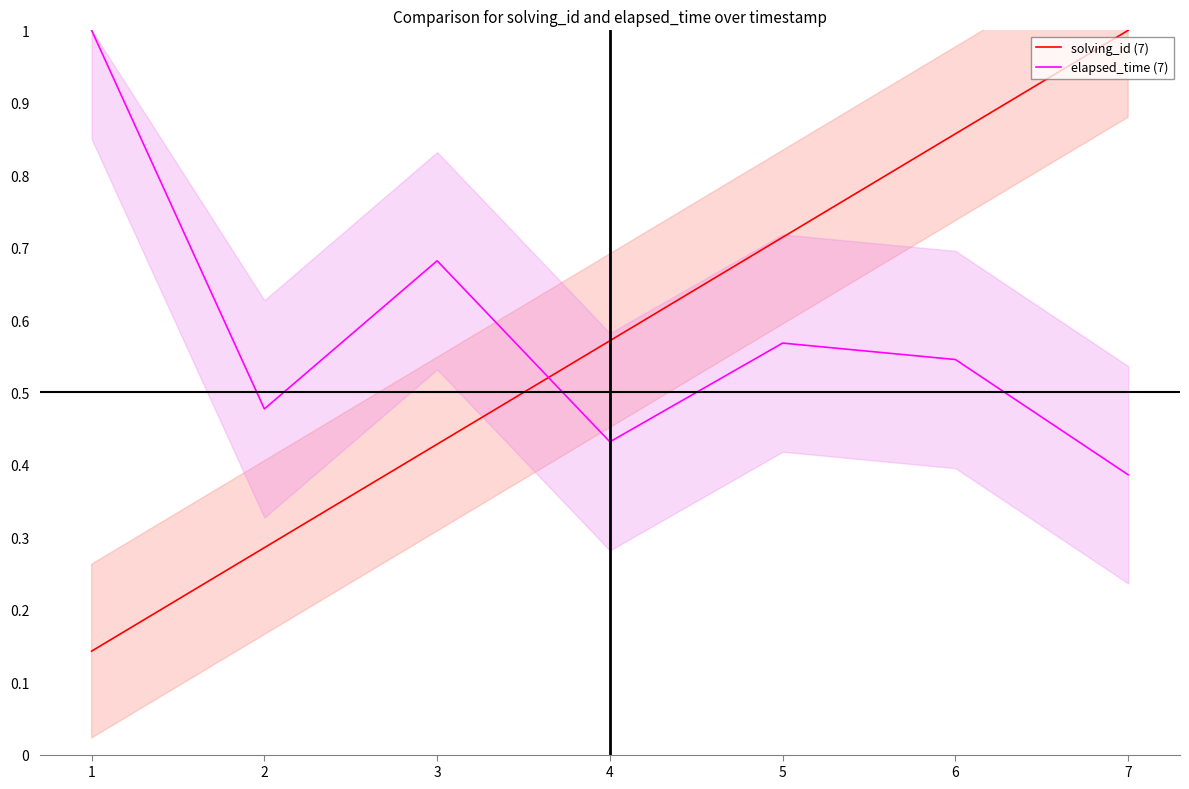

How many data points does each series have?

7